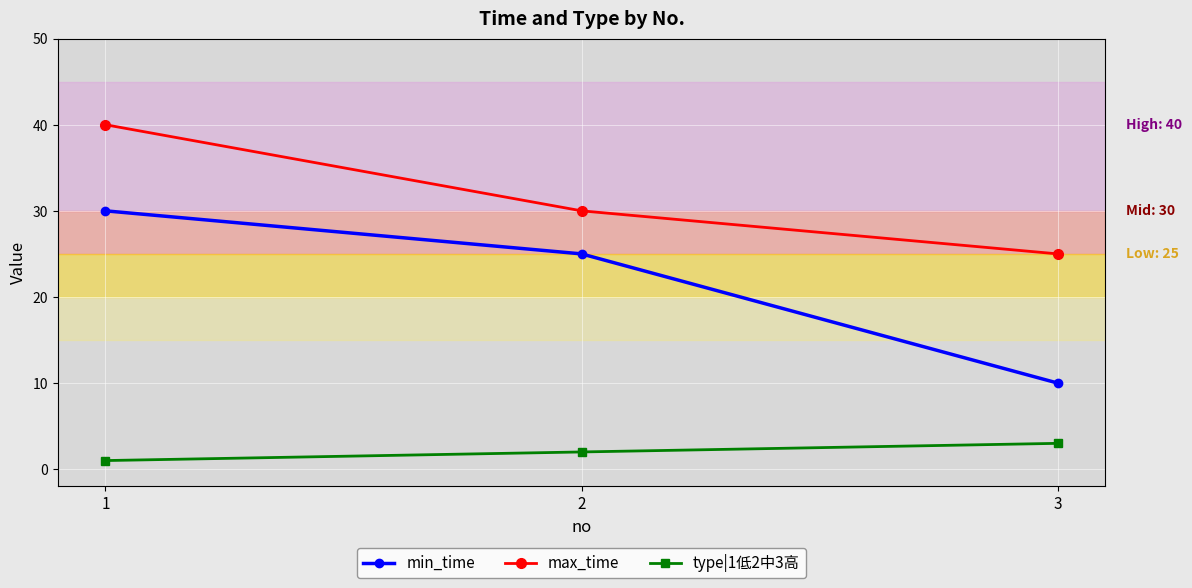

What is the difference between the maximum and minimum values in the type|1低2中3高 series?

2